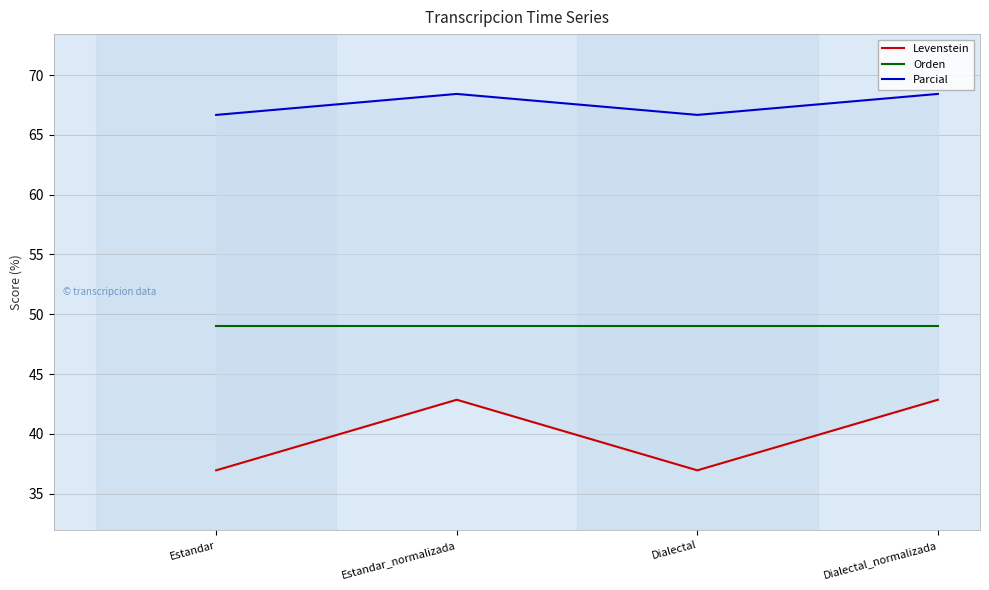

What is the value of the Levenstein point at the 4th from the left?

42.9